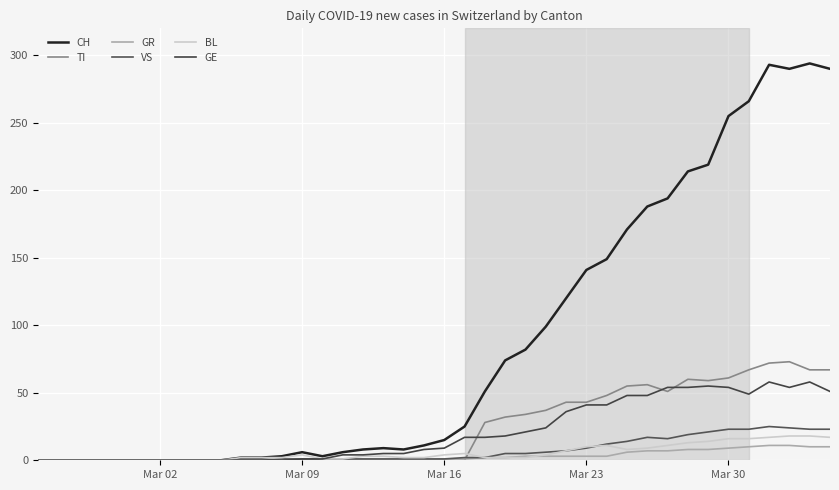

Which series has the widest spread of values?

CH